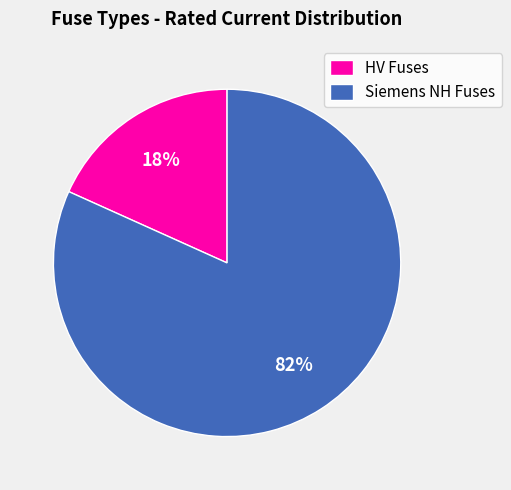

The Siemens NH Fuses slice represents 82% of the pie. True or false?

True